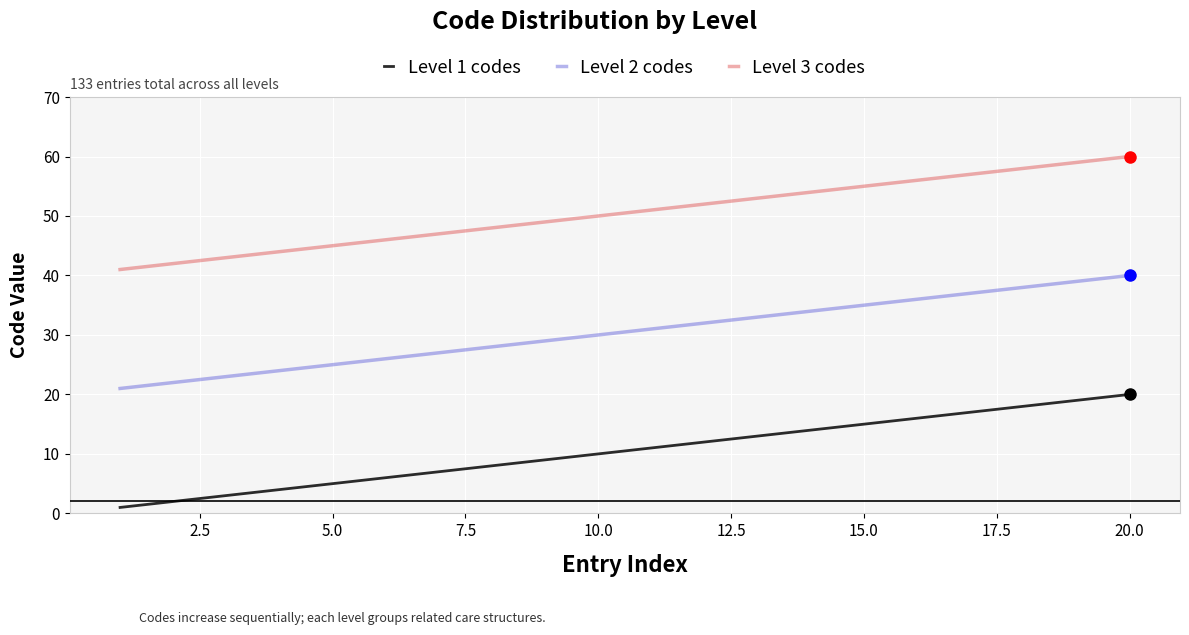

True or false: Level 2 codes and Level 1 codes cross at least once.

False